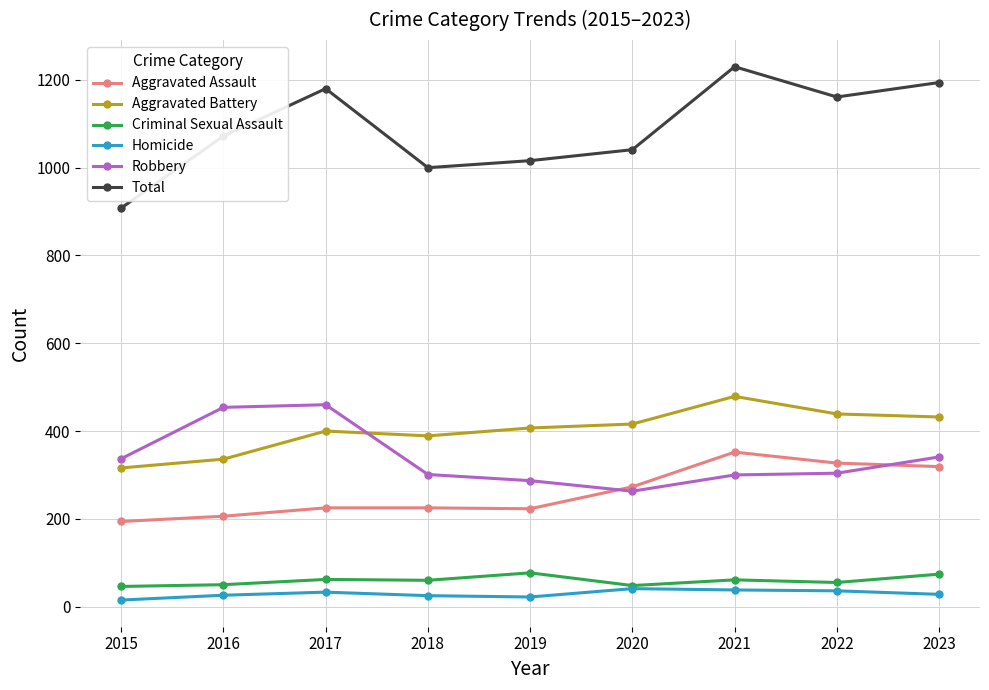

True or false: Aggravated Assault and Total intersect in this chart.

False